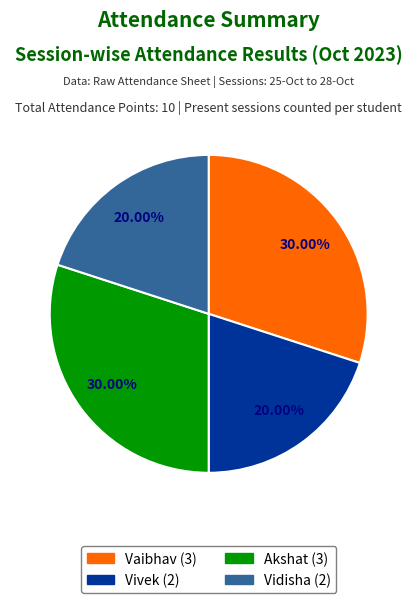

How many slices are in this pie chart?

4